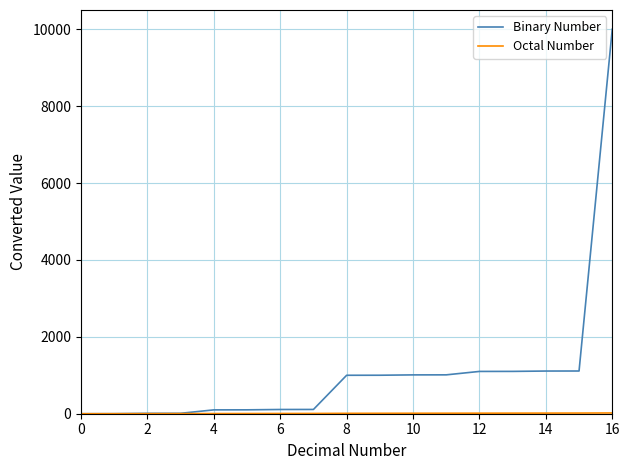

What is the maximum value shown in the chart?

10000